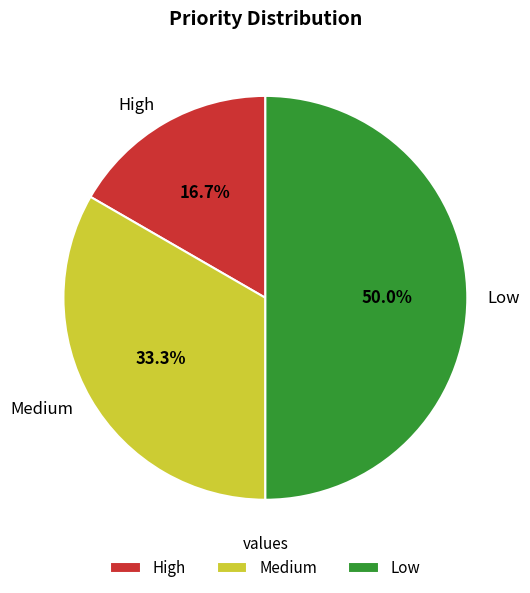

What is the smallest slice in the pie chart?

High